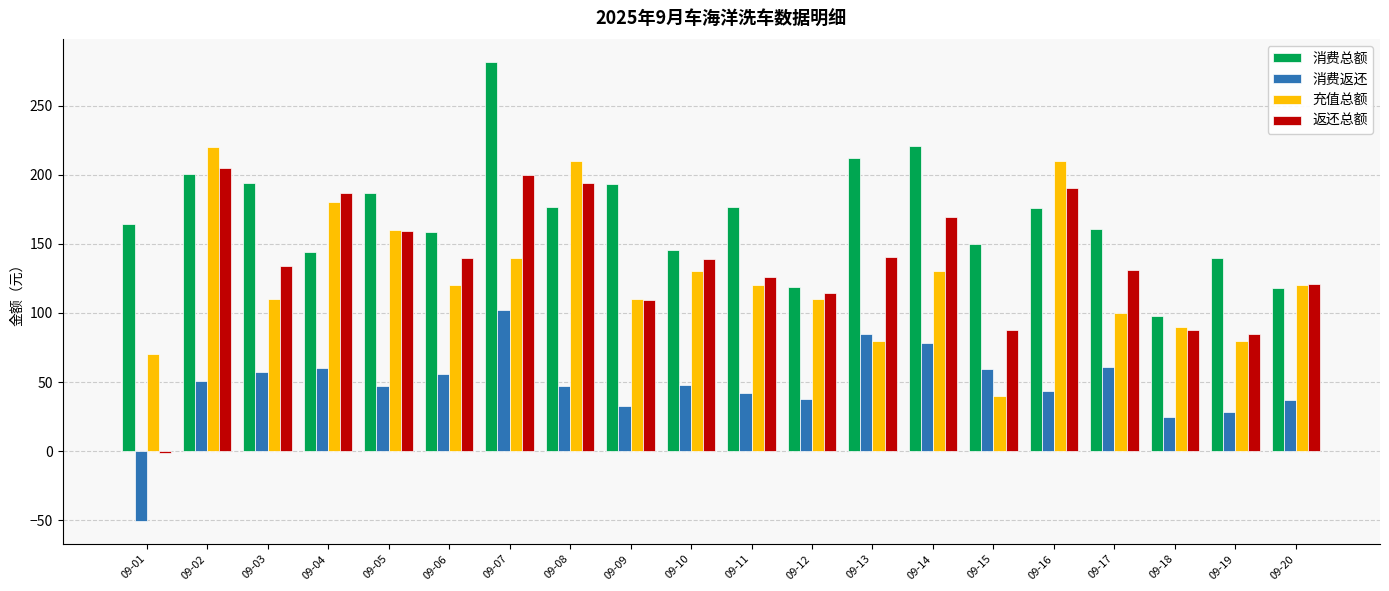

How many values in the 消费总额 series are below 175?

10